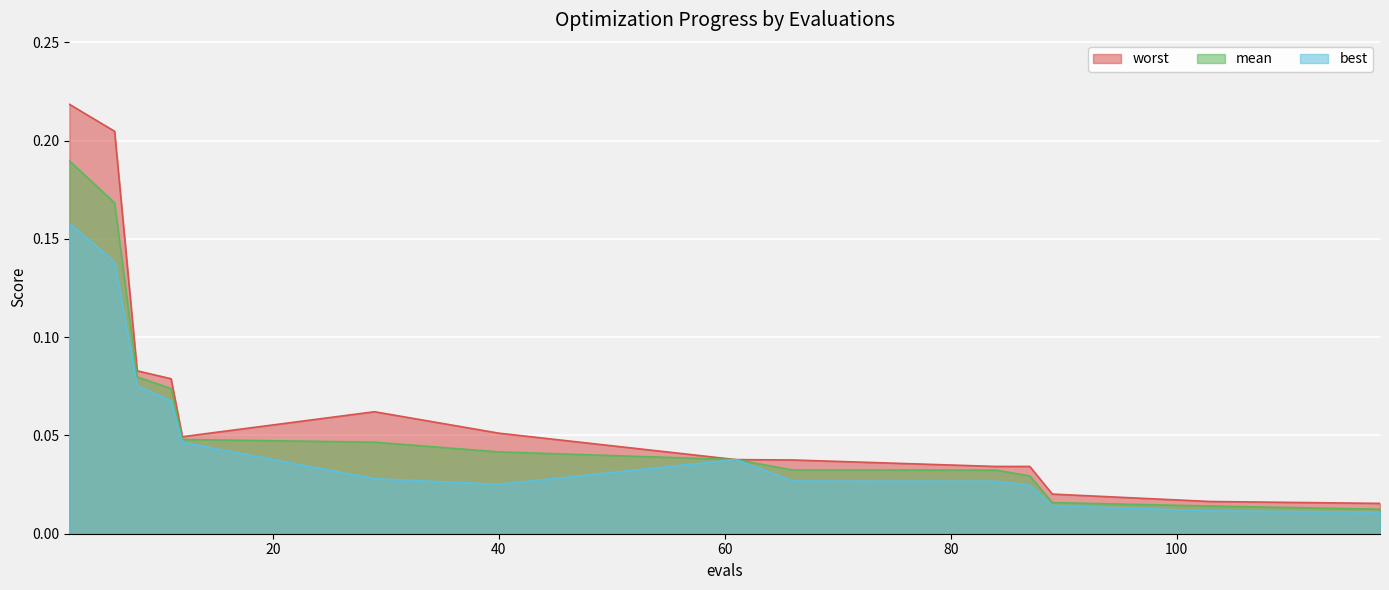

How many lines are shown in the chart?

3